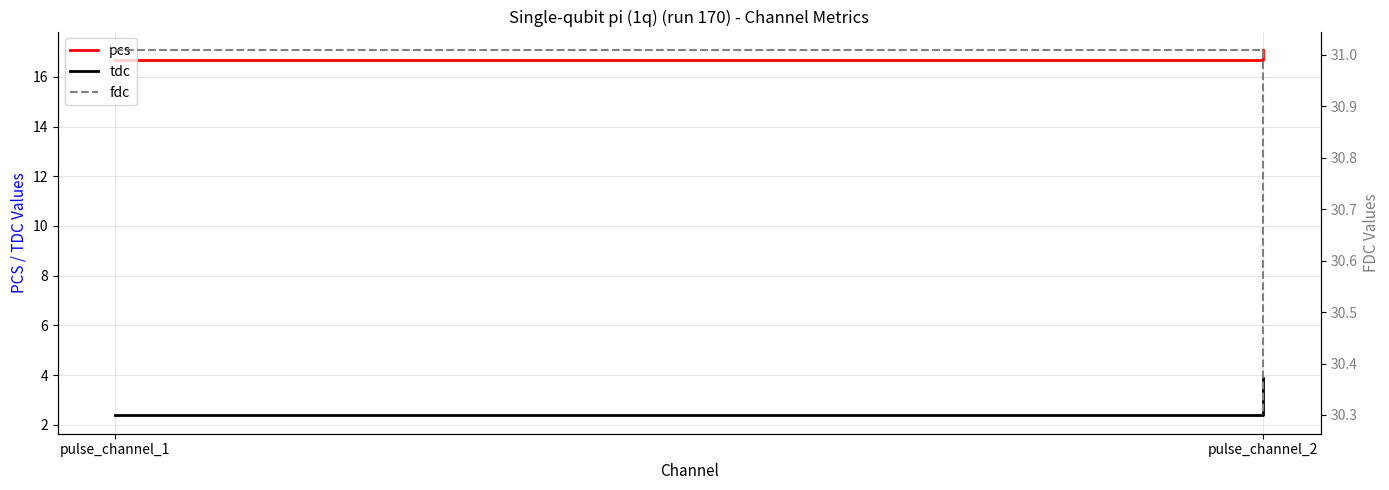

What is the greatest value displayed?

31.0